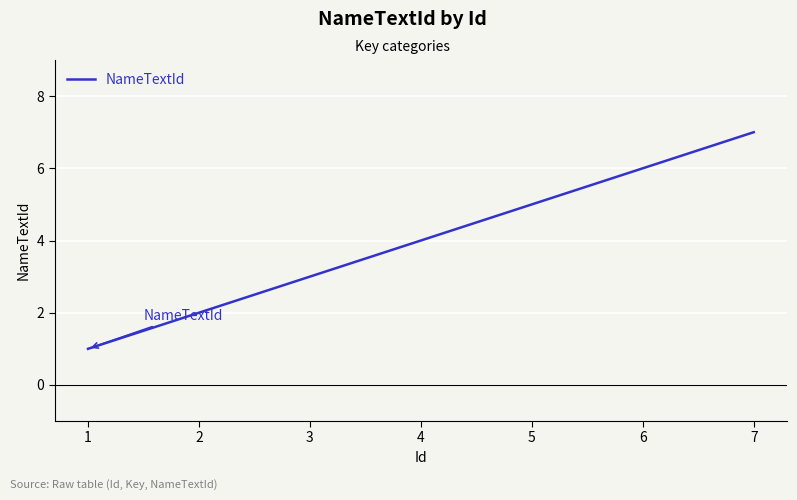

What is the approximate value at 1?

1